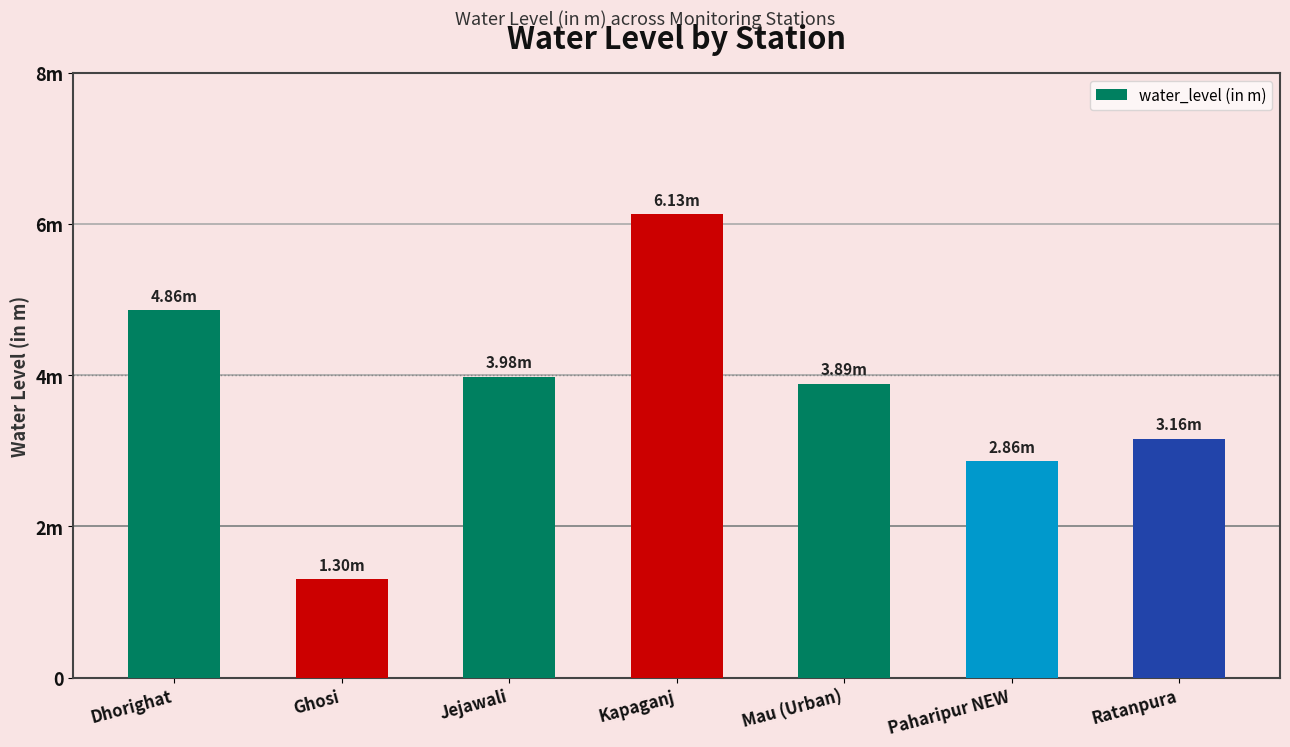

What is the ratio of the value at Jejawali to the value at Kapaganj?

0.6